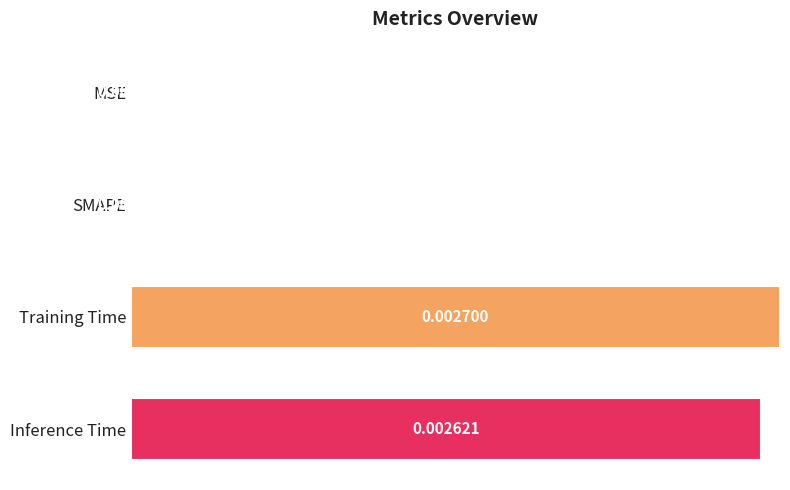

Between Training Time and MSE, which is larger?

Training Time